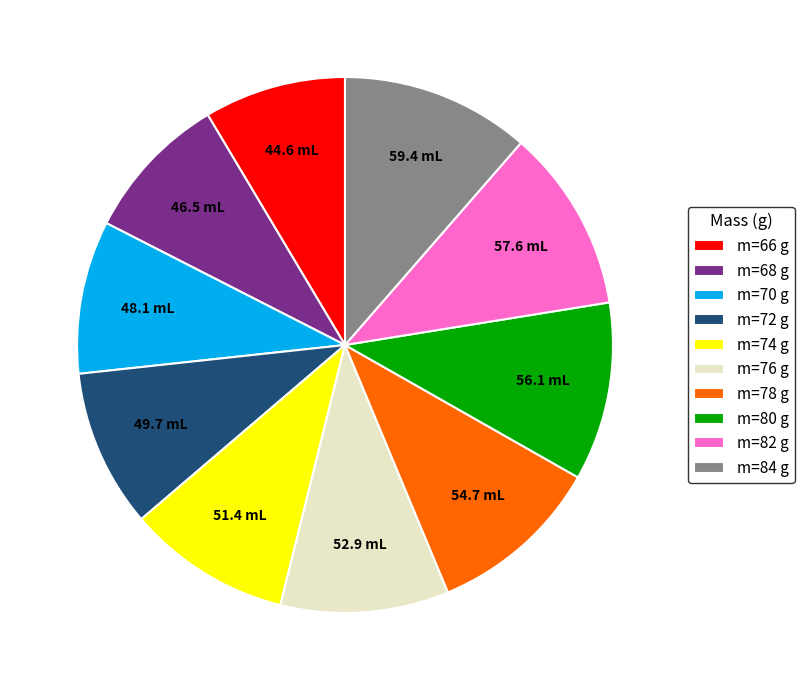

The m=74 g slice represents 10% of the pie. True or false?

True